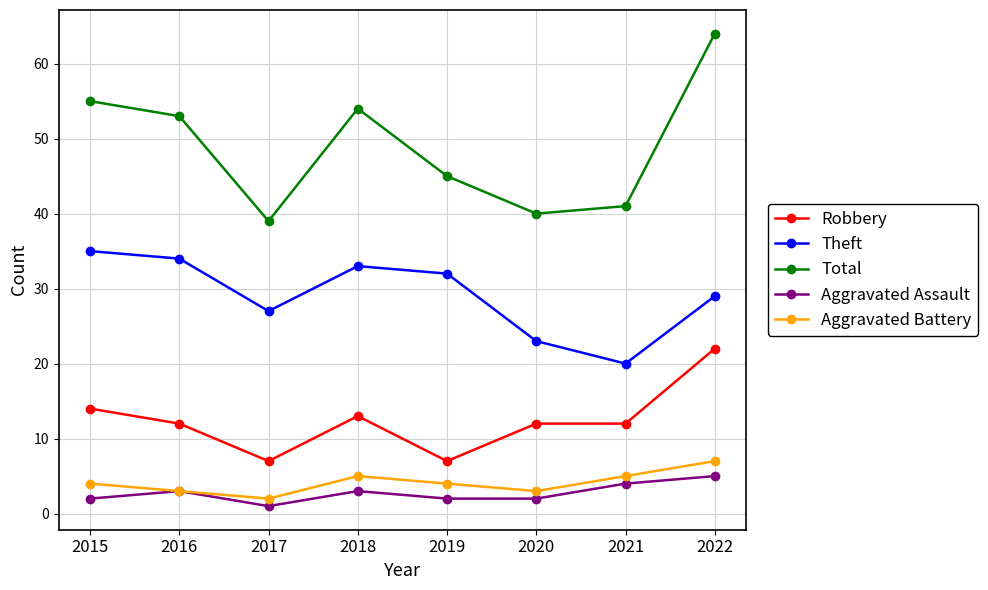

At how many categories does at least one series exceed 13?

8